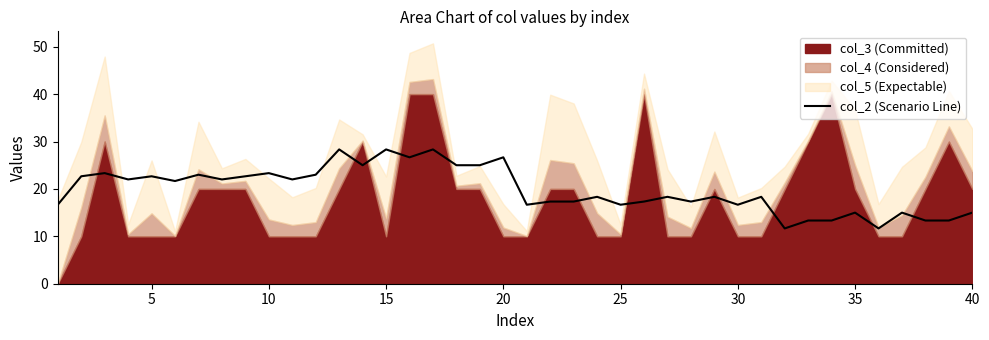

How many lines are shown in the chart?

1